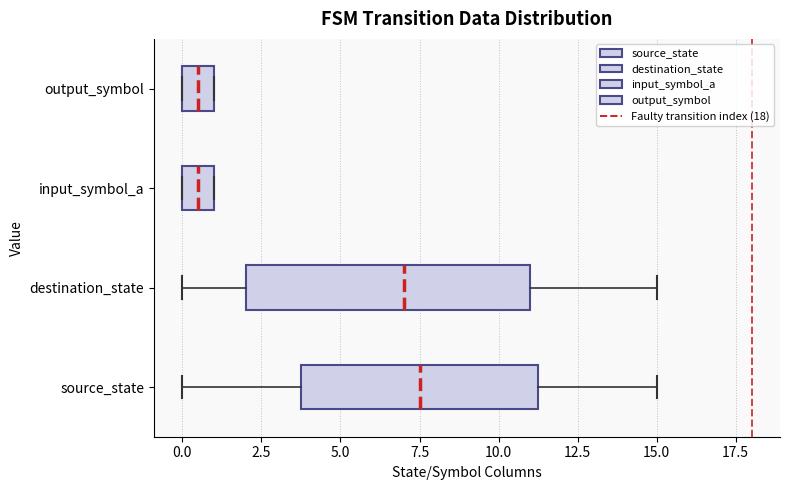

Which box is the widest, from its left edge to its right edge?

destination_state